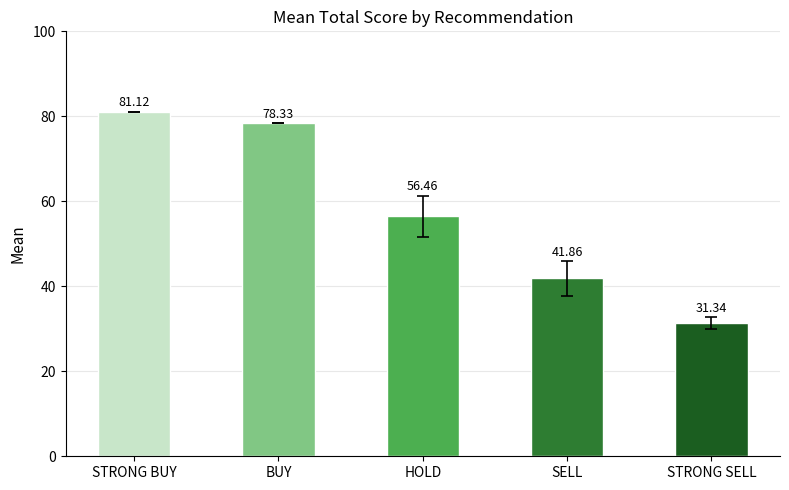

What is the ratio of the value at SELL to the value at HOLD?

0.7